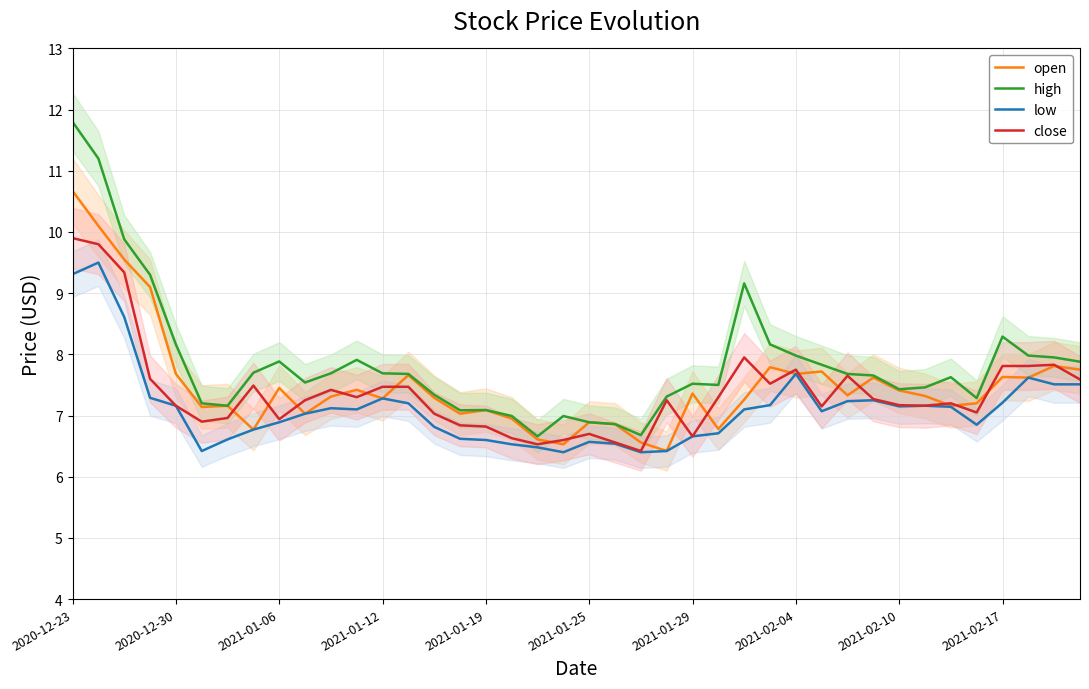

True or false: high and open cross at least once.

False